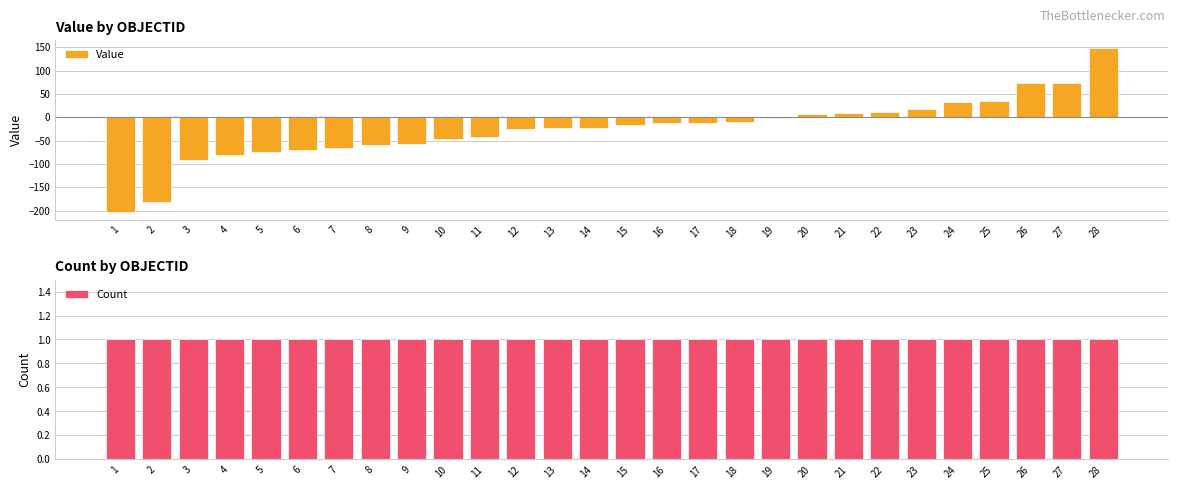

What are all the series names shown in the legend?

Value, Count